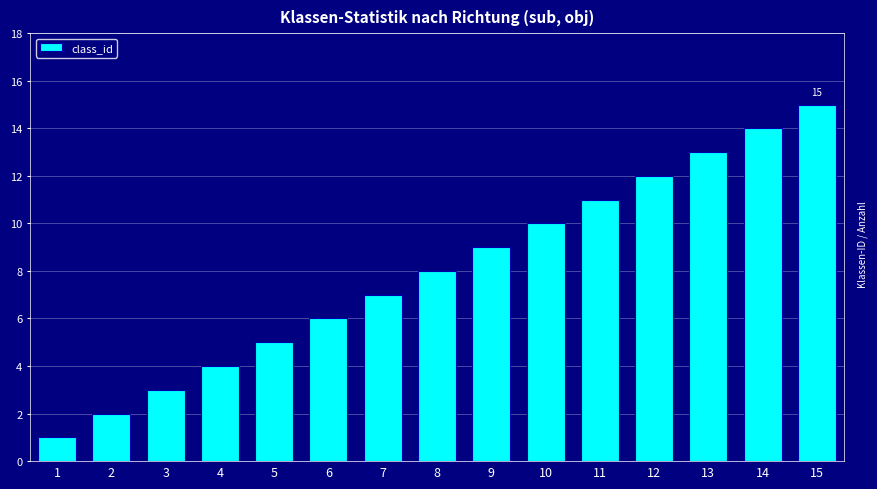

Rank the categories by value from lowest to highest.

1, 2, 3, 4, 5, 6, 7, 8, 9, 10, 11, 12, 13, 14, 15